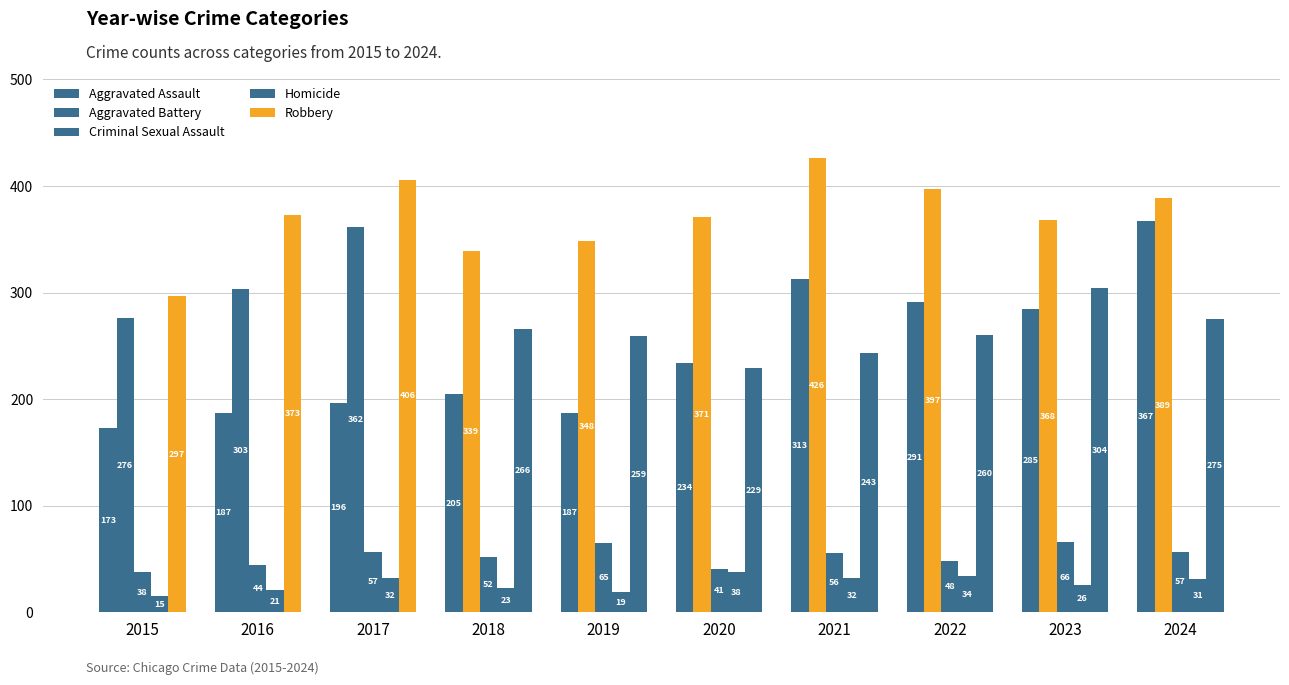

What is the sum of the Aggravated Battery values at 2015 and 2018?

615